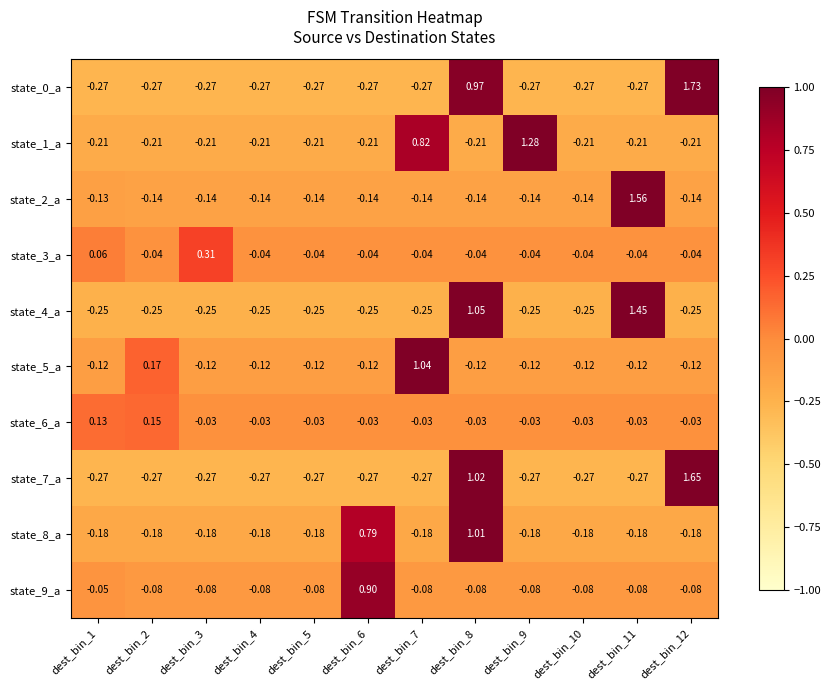

Is the value of state_5_a at dest_bin_10 greater than the value of state_7_a at dest_bin_6?

Yes